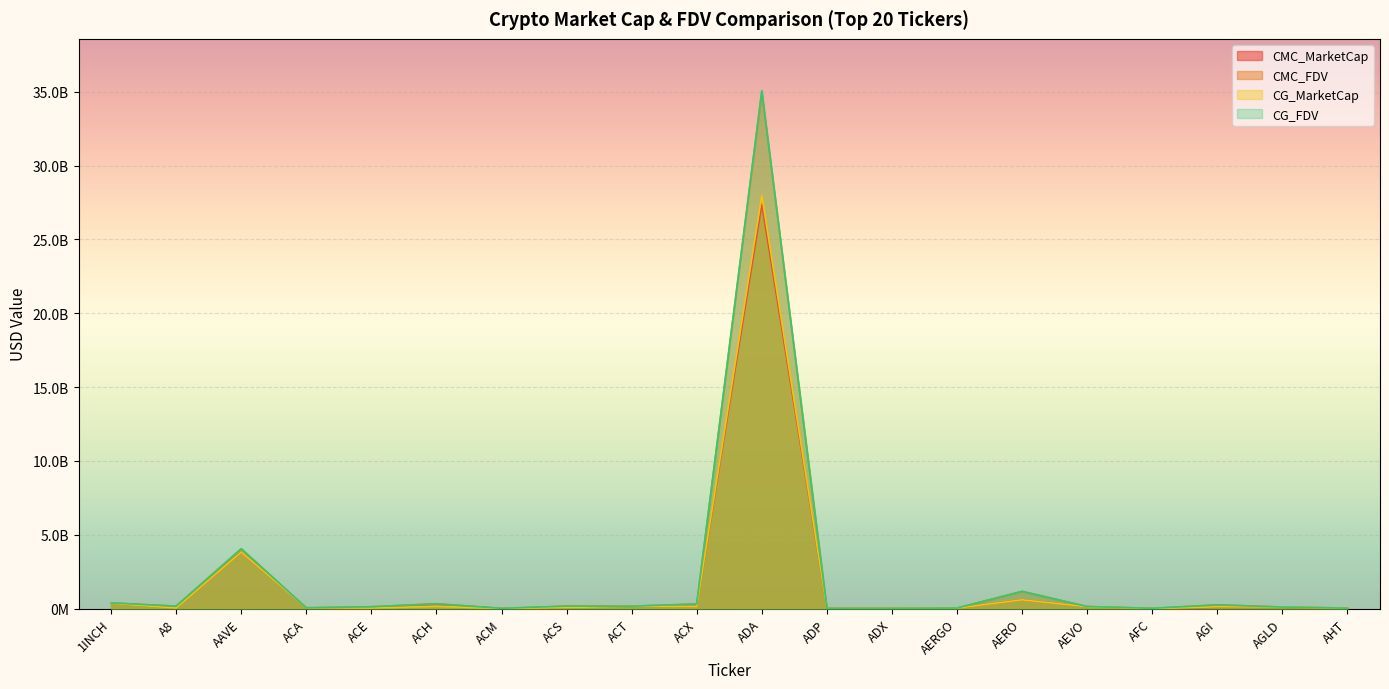

Which series has the largest total across all categories?

CG_FDV